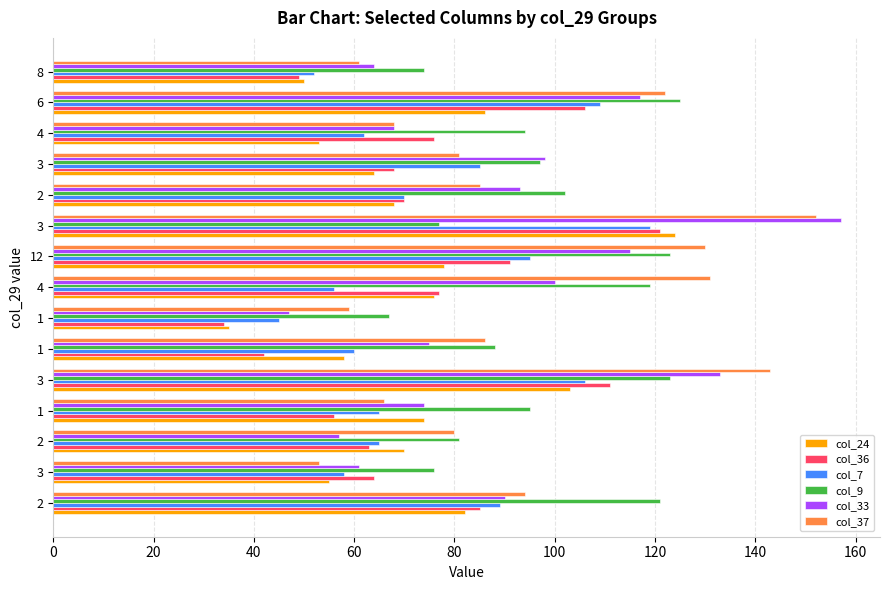

What are all the series names shown in the legend?

col_24, col_36, col_7, col_9, col_33, col_37